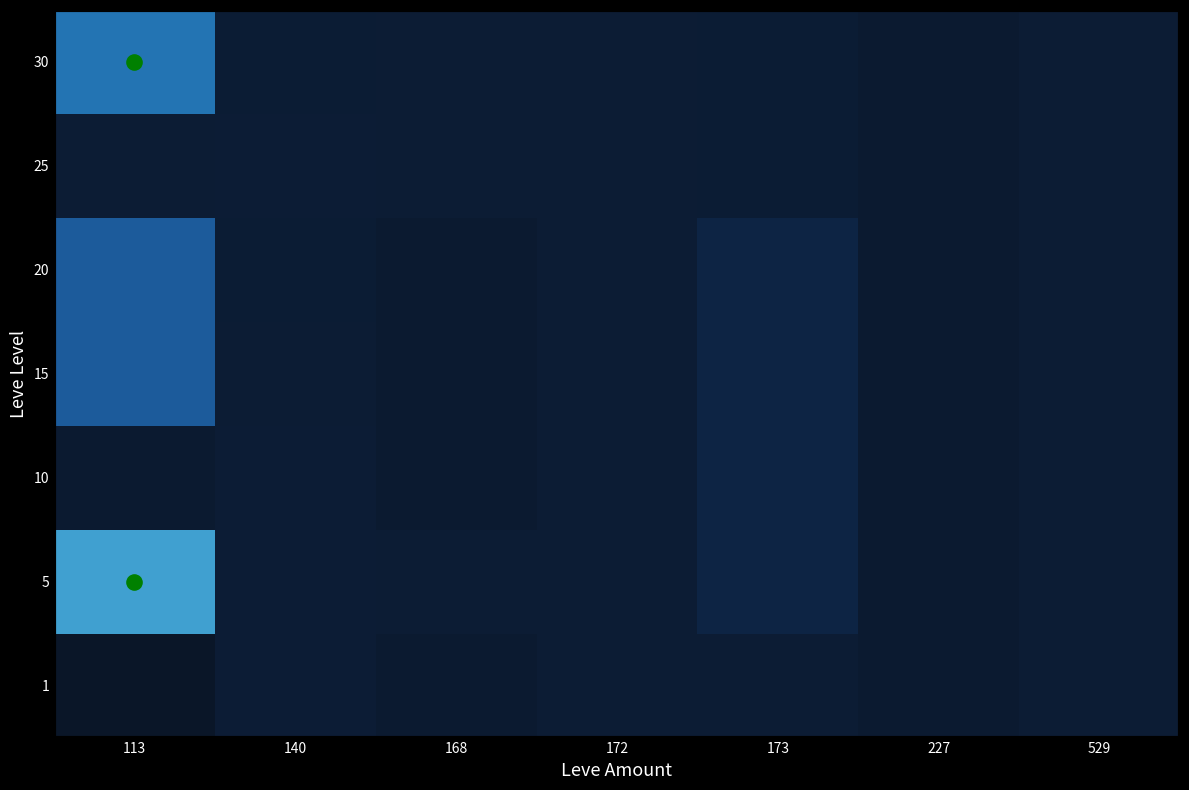

How many distinct data groups are displayed?

7